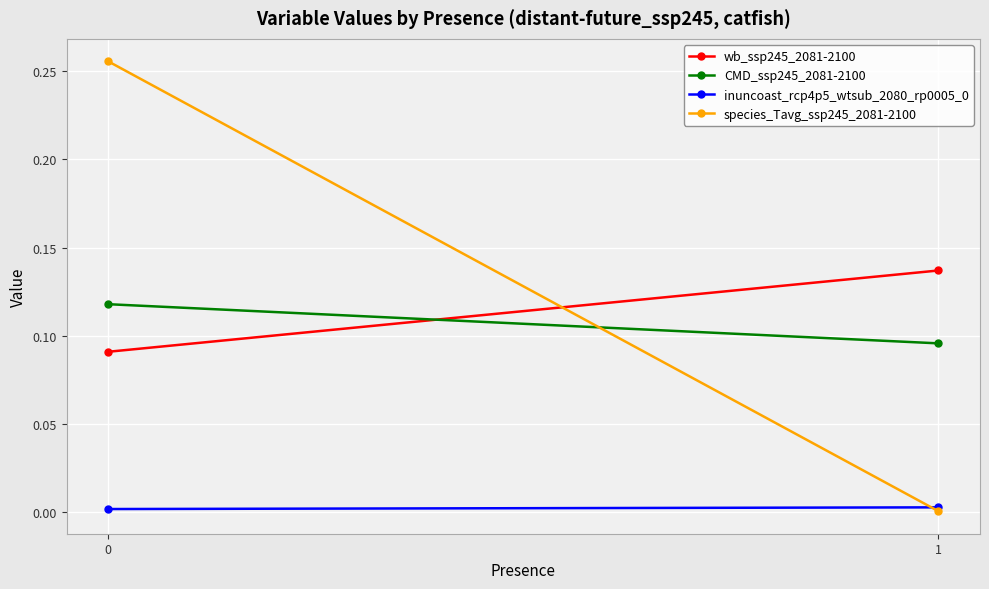

Count the wb_ssp245_2081-2100 values in the range 0 to 1.

2